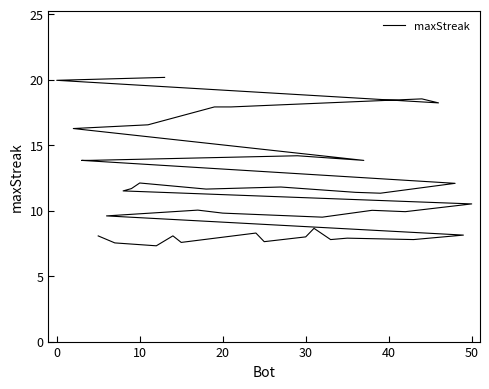

What is the value of the 35th point from the left?

8.3